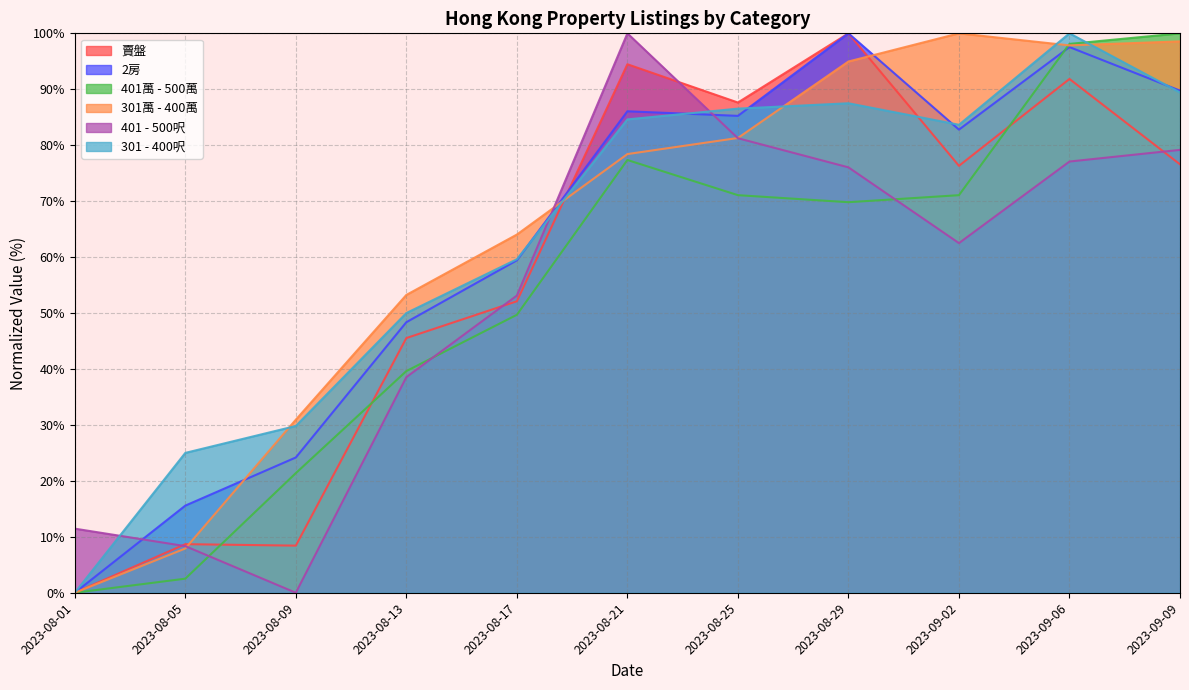

Where do 2房 and 301 - 400呎 first cross each other?

2023-08-17 and 2023-08-21